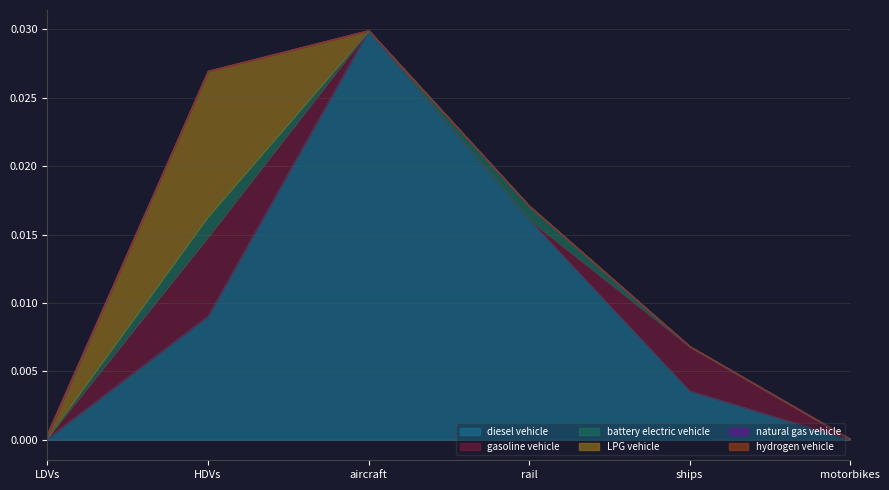

What are all the series names shown in the legend?

diesel vehicle, gasoline vehicle, battery electric vehicle, LPG vehicle, natural gas vehicle, hydrogen vehicle